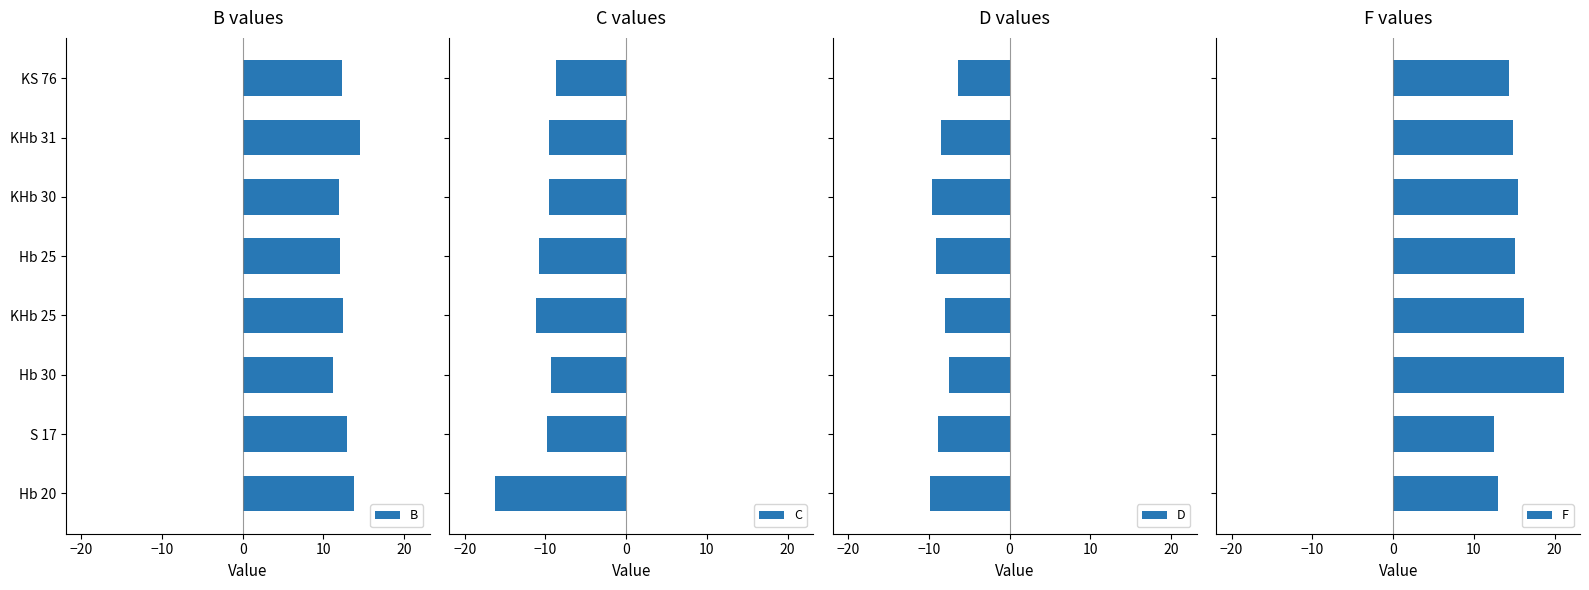

How many data points in F are less than 15?

4